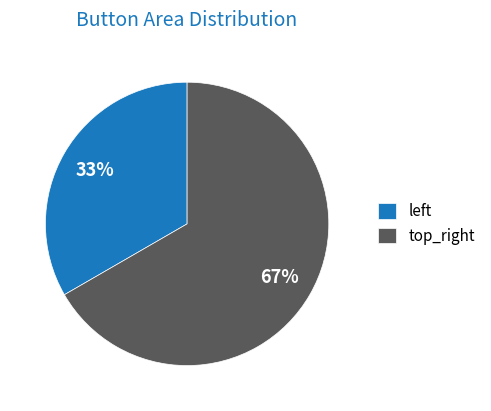

The top_right slice represents 67% of the pie. True or false?

True